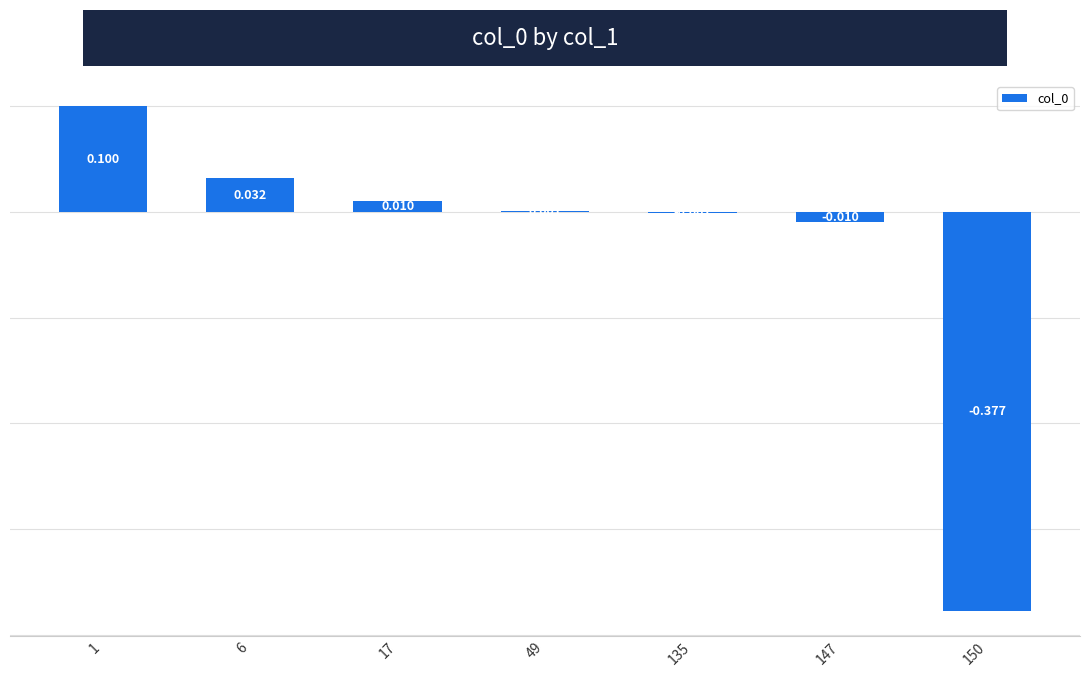

Reading left to right, what are all the values shown in this chart?

1=0.1	6=0.0	17=0.0	49=0.0	135=-0.0	147=-0.0	150=-0.4